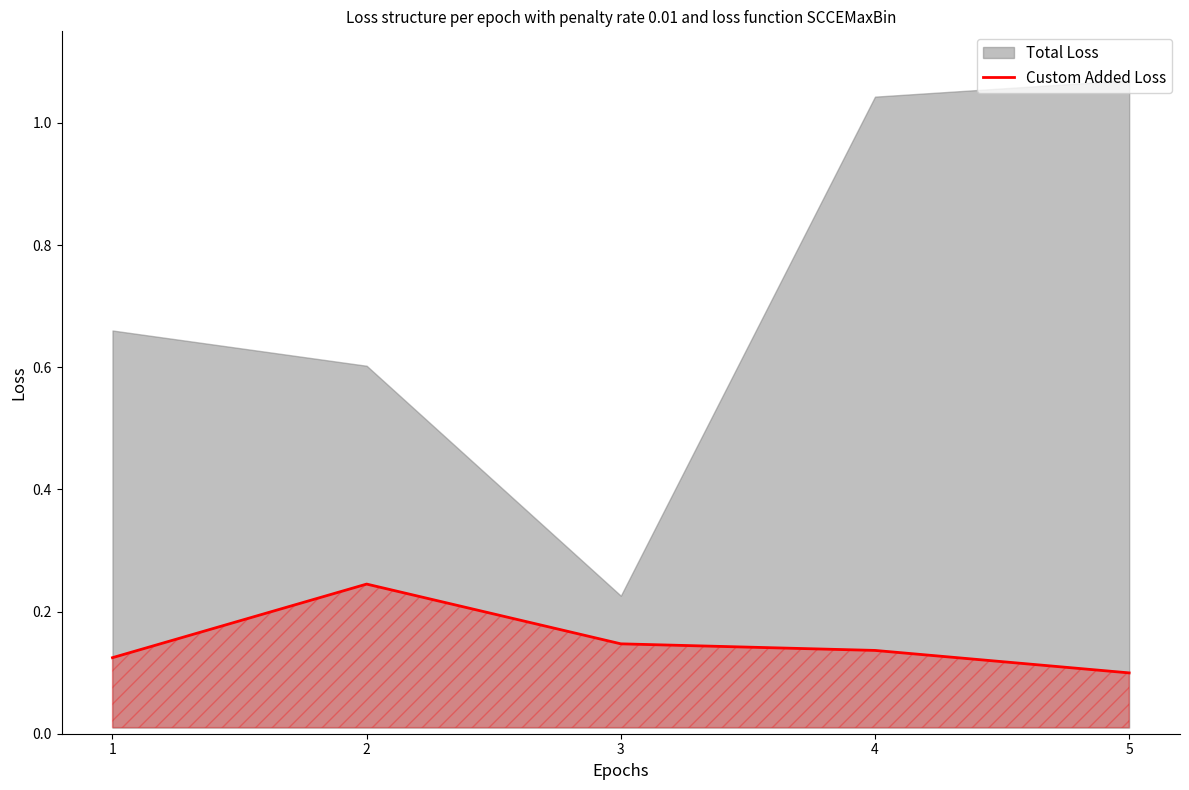

How many lines are shown in the chart?

1